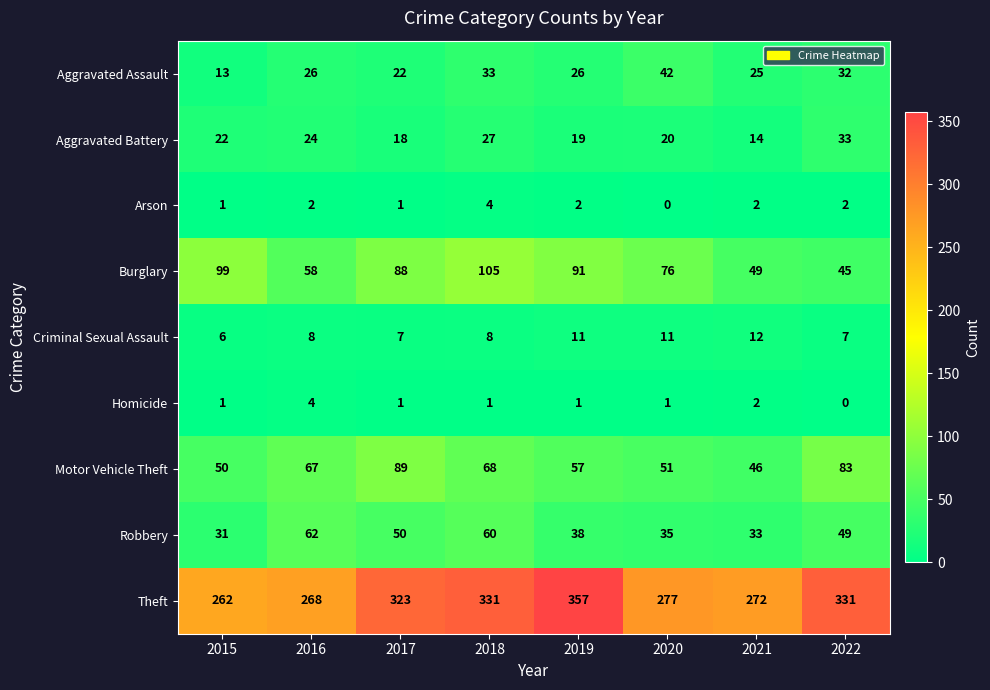

How many data points in Criminal Sexual Assault are less than 8?

3